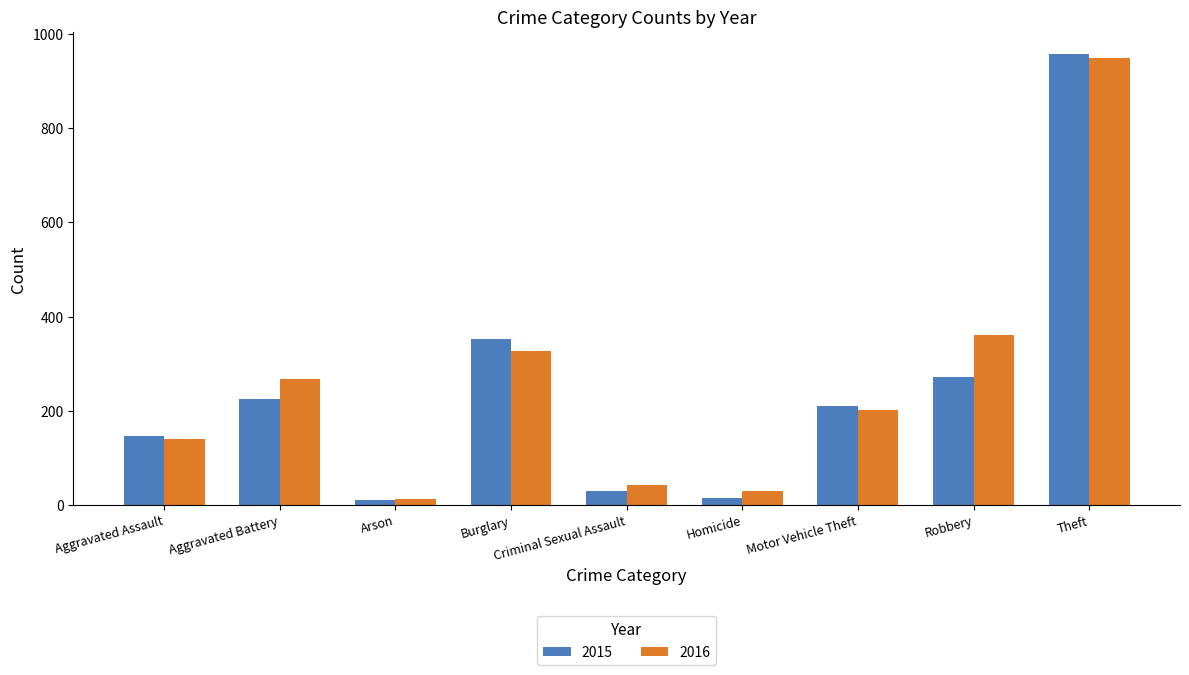

At which category is the sum across all series the highest?

Theft